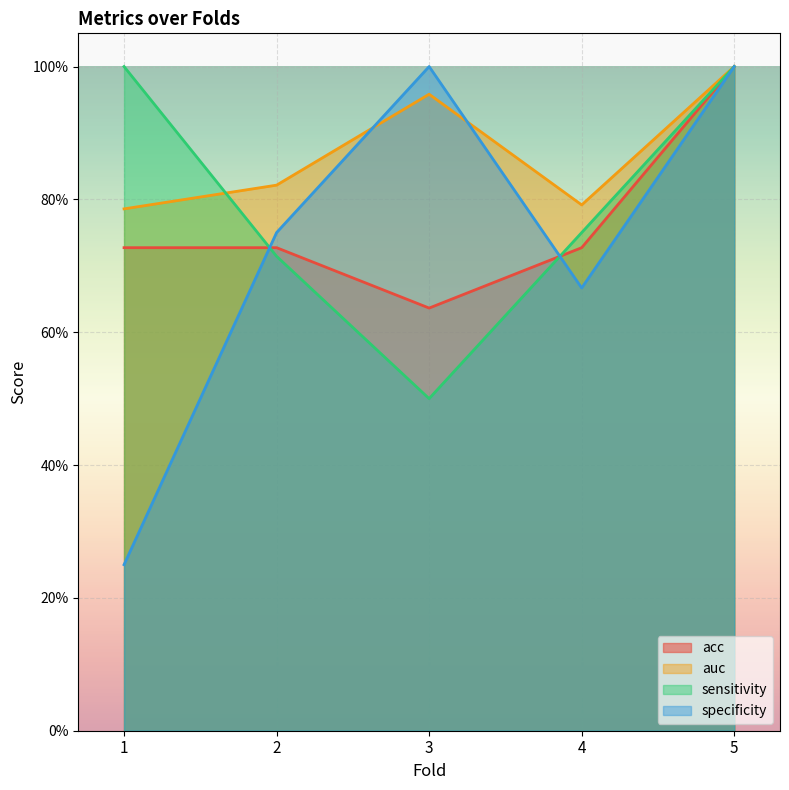

Reading left to right, what are all the values shown in this chart?

acc: 1=0.7	2=0.7	3=0.6	4=0.7	5=1.0
auc: 1=0.8	2=0.8	3=1.0	4=0.8	5=1.0
sensitivity: 1=1.0	2=0.7	3=0.5	4=0.8	5=1.0
specificity: 1=0.2	2=0.8	3=1.0	4=0.7	5=1.0